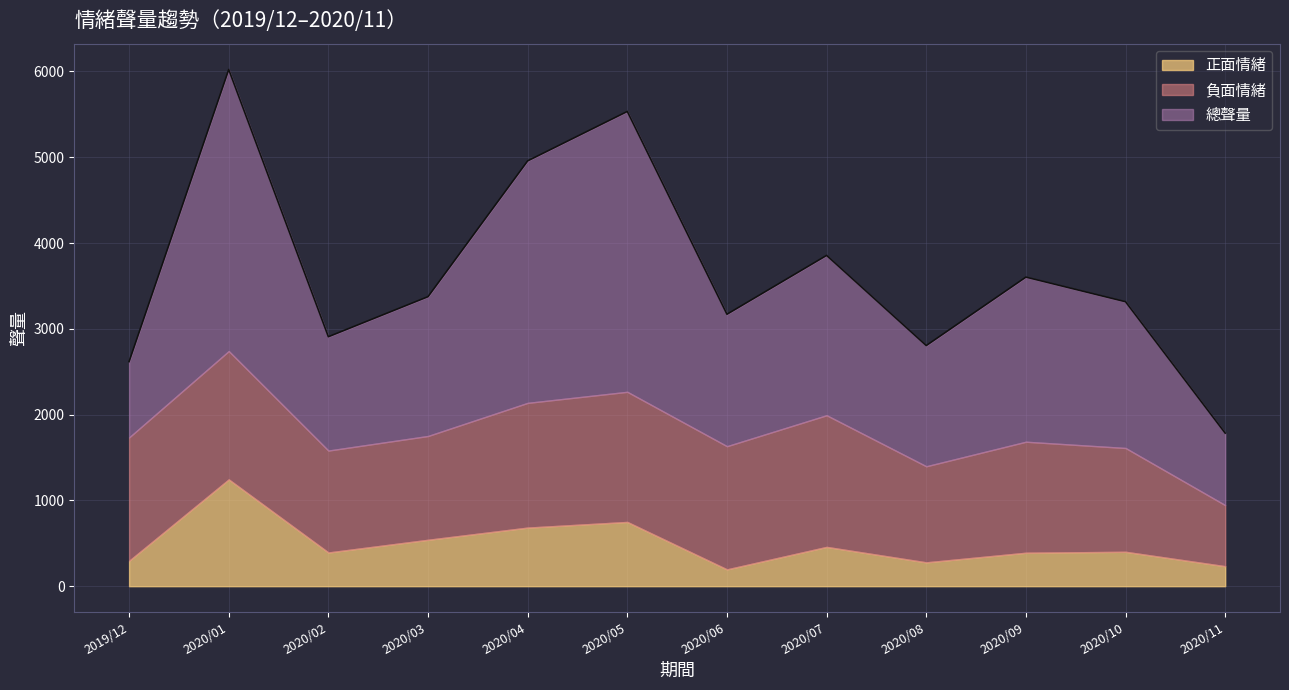

Rank the series by their maximum value, from lowest to highest.

正面情緒, 負面情緒, 總聲量